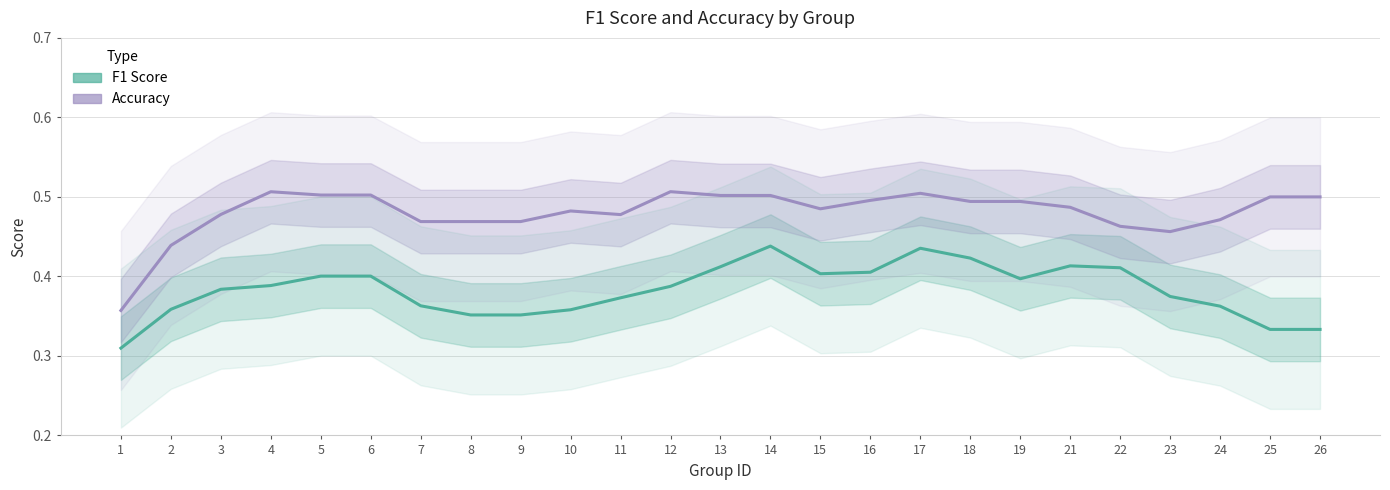

What is the minimum value for f1?

0.3